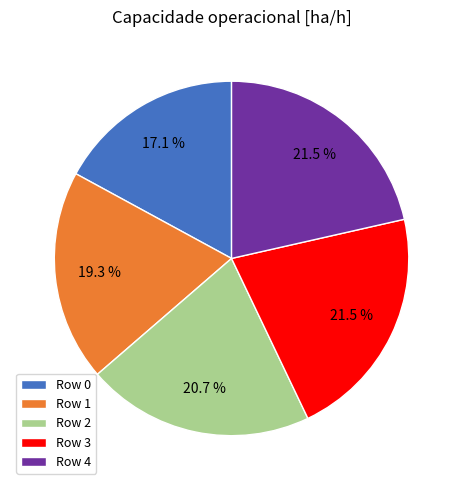

Which category has the smallest portion of the pie?

Row 0